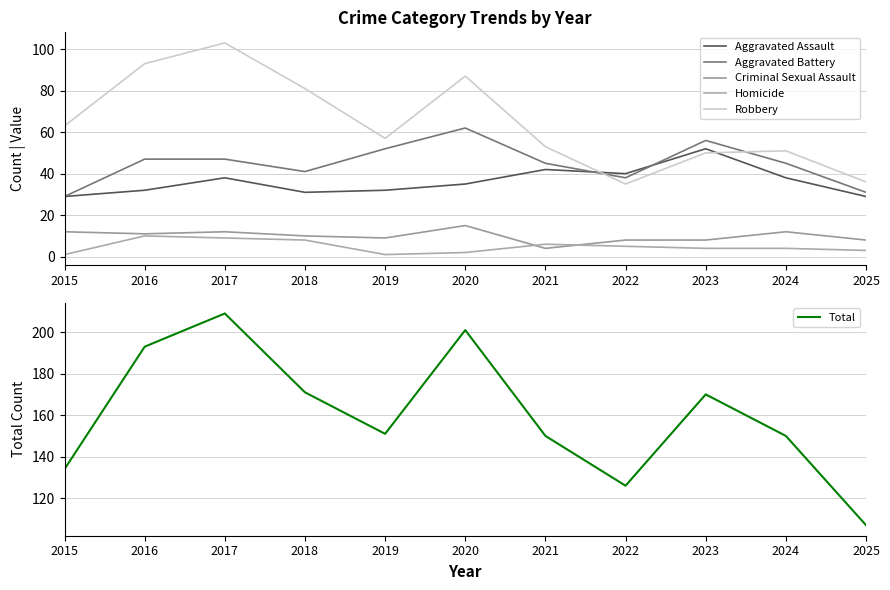

Reading right to left, list all the values displayed in this chart.

Aggravated Assault: 2025=29	2024=38	2023=52	2022=40	2021=42	2020=35	2019=32	2018=31	2017=38	2016=32	2015=29
Aggravated Battery: 2025=31	2024=45	2023=56	2022=38	2021=45	2020=62	2019=52	2018=41	2017=47	2016=47	2015=29
Criminal Sexual Assault: 2025=8	2024=12	2023=8	2022=8	2021=4	2020=15	2019=9	2018=10	2017=12	2016=11	2015=12
Homicide: 2025=3	2024=4	2023=4	2022=5	2021=6	2020=2	2019=1	2018=8	2017=9	2016=10	2015=1
Robbery: 2025=36	2024=51	2023=50	2022=35	2021=53	2020=87	2019=57	2018=81	2017=103	2016=93	2015=63
Total: 2025=107	2024=150	2023=170	2022=126	2021=150	2020=201	2019=151	2018=171	2017=209	2016=193	2015=134